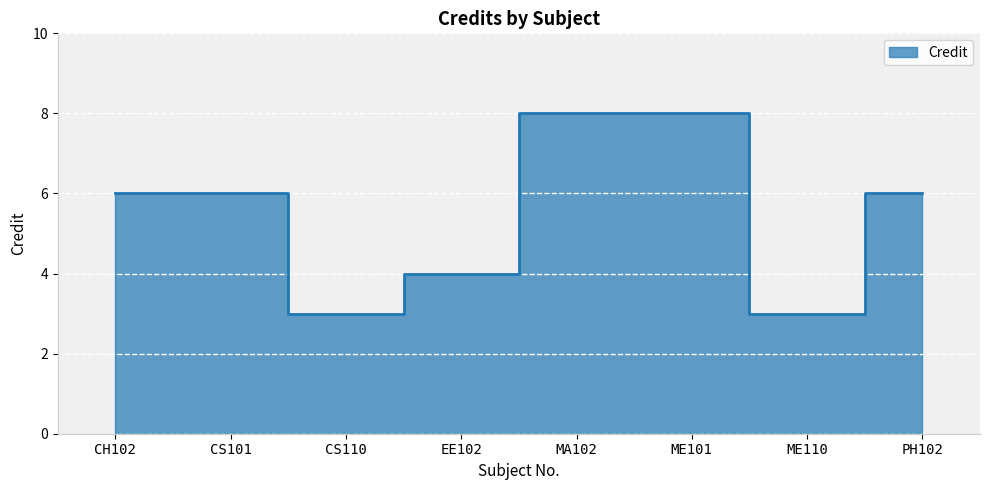

What is the minimum value shown in the chart?

3